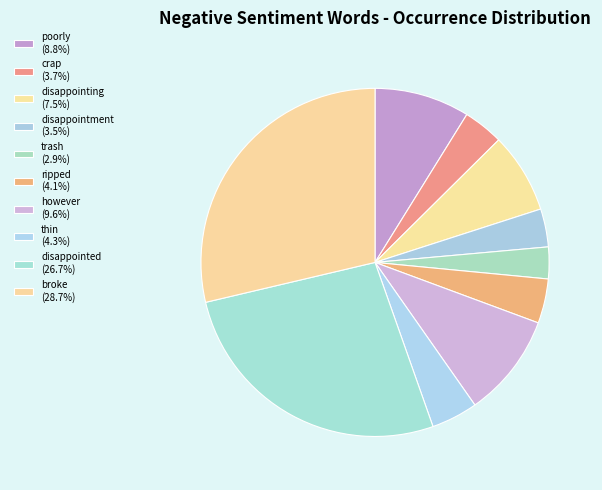

Approximately how many times larger is the value at disappointing compared to trash?

2.5